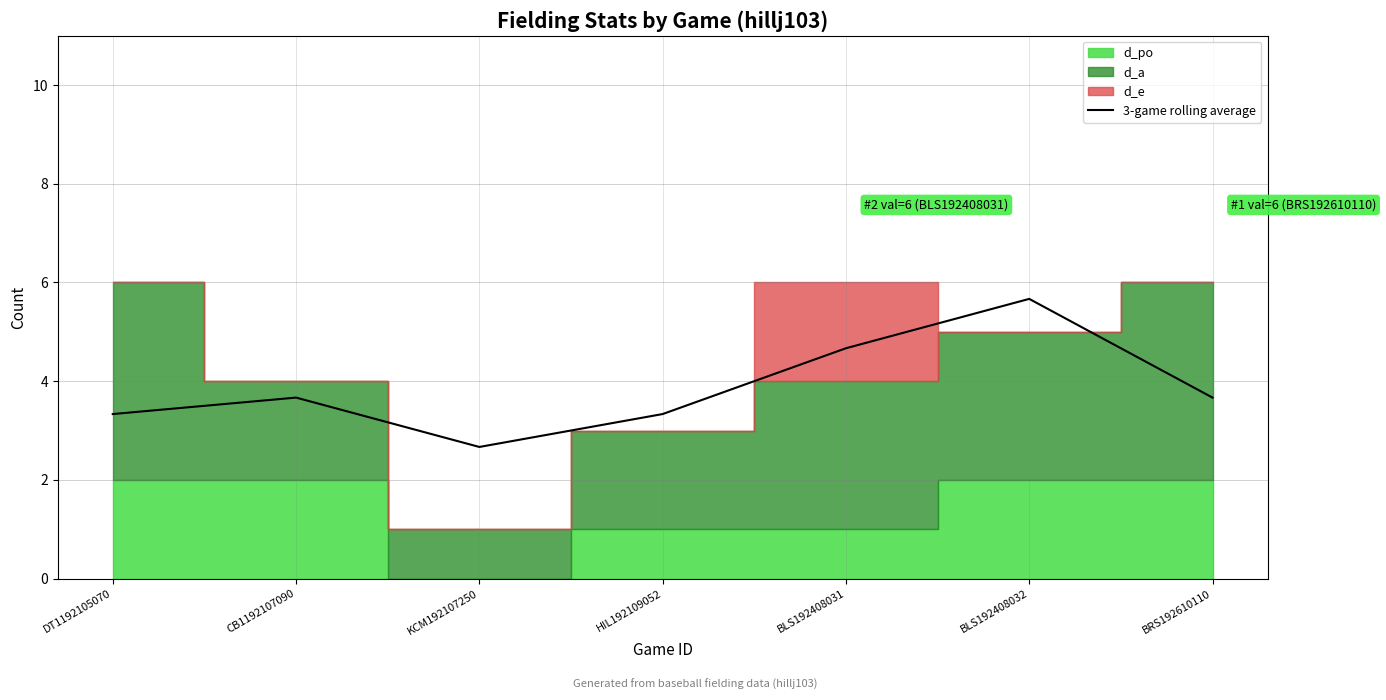

What is the sum of the values at CB1192107090 and BRS192610110?

7.3